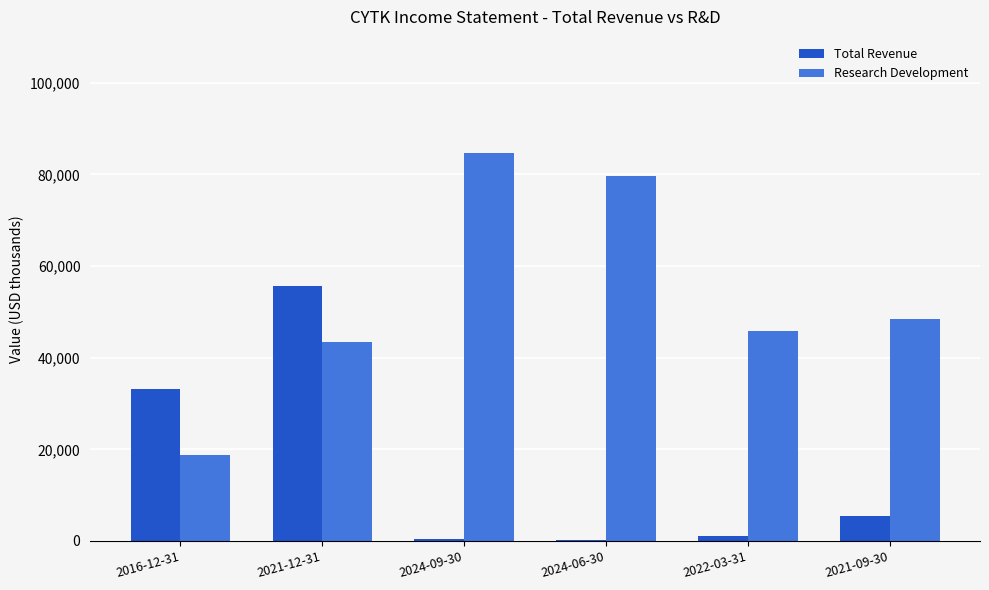

What are all the series names shown in the legend?

Total Revenue, Research Development